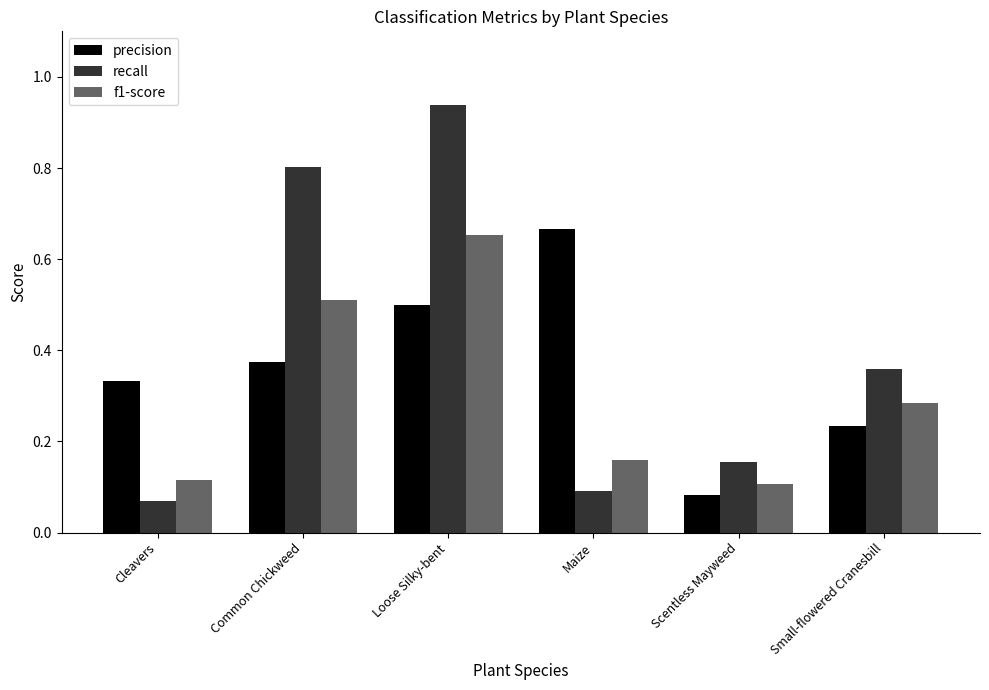

Between Common Chickweed and Loose Silky-bent, which series saw the biggest shift?

f1-score